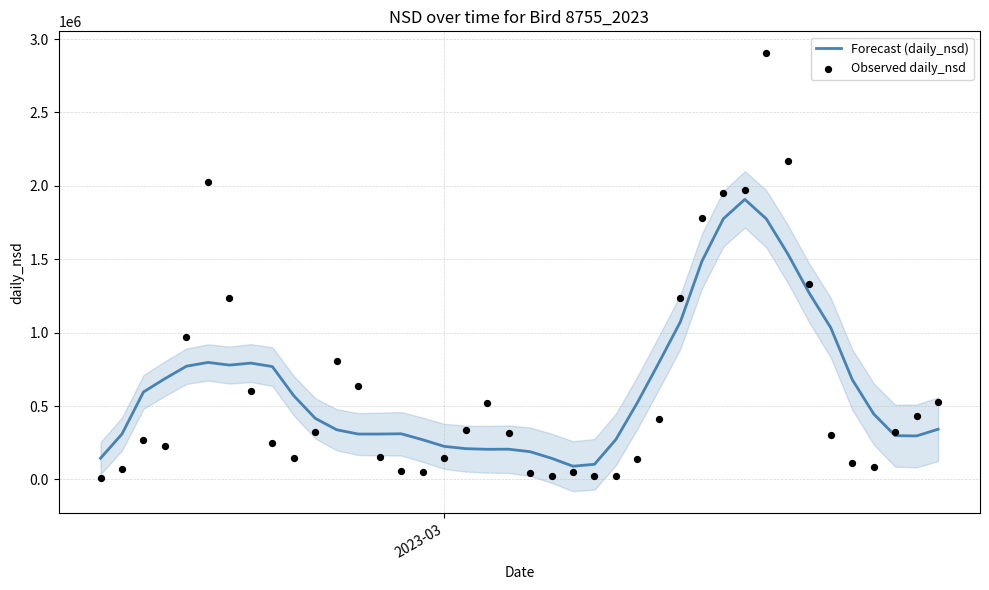

Which series reaches the maximum Y coordinate?

Observed daily_nsd